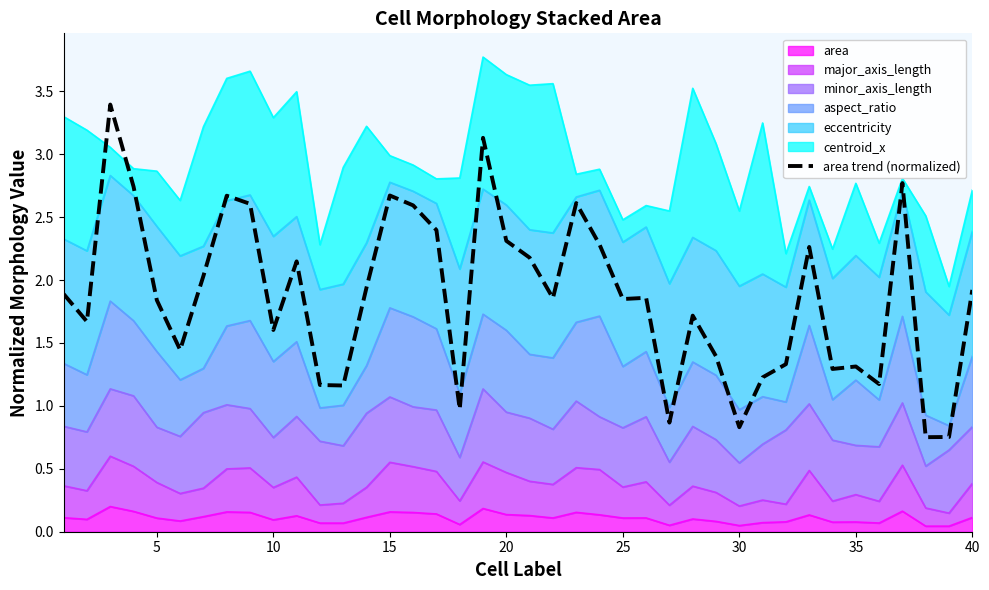

What is the value of the 17th point from the left?

2.4